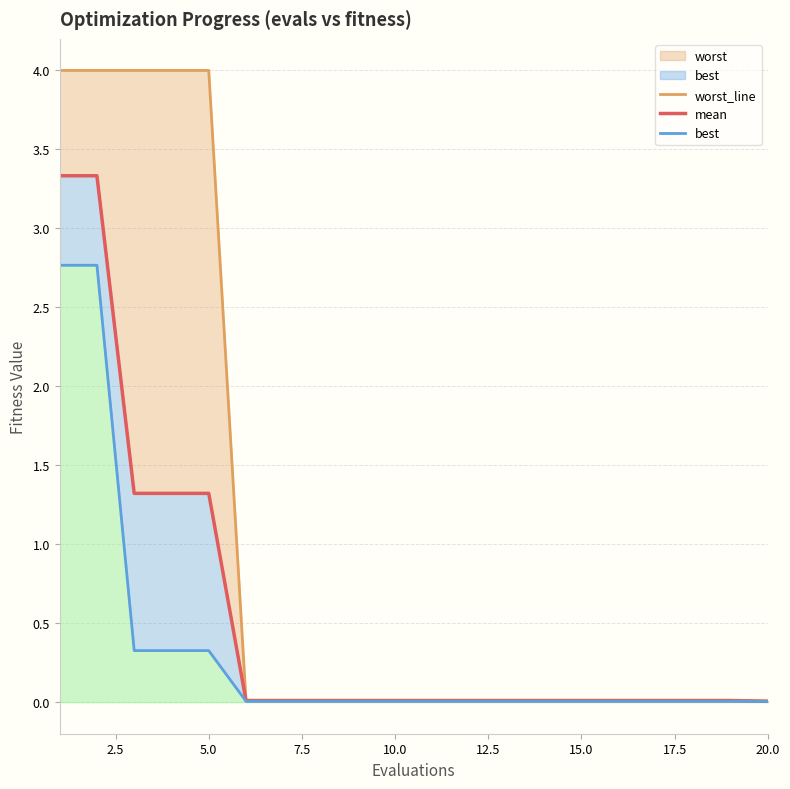

True or false: mean and worst_line intersect in this chart.

False